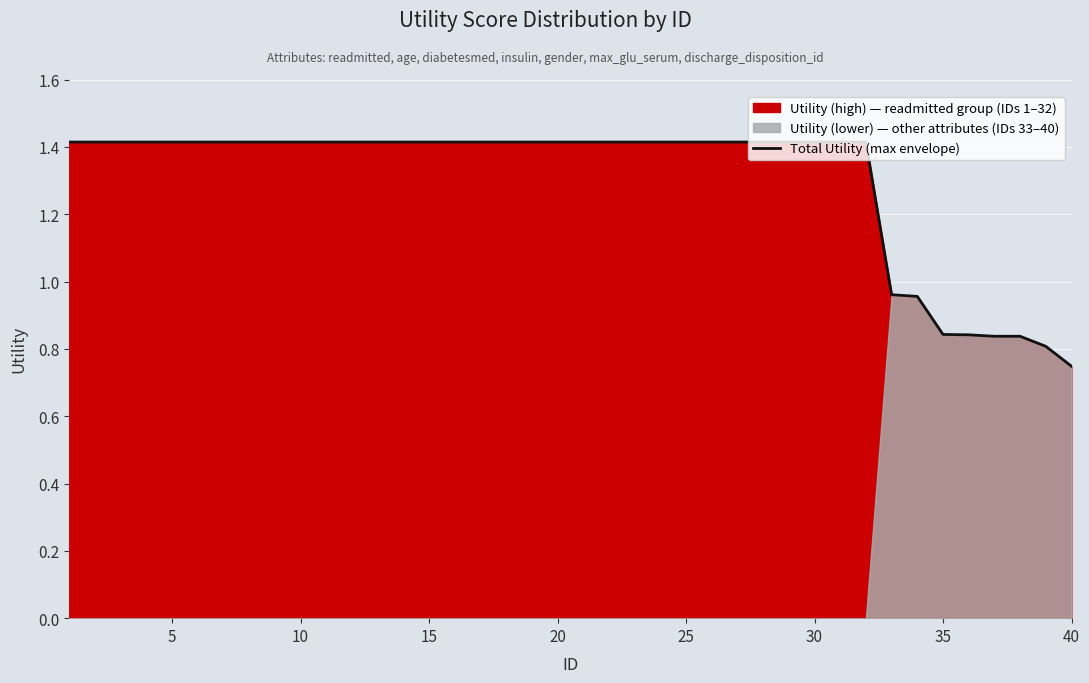

How many categories are shown in the chart?

40